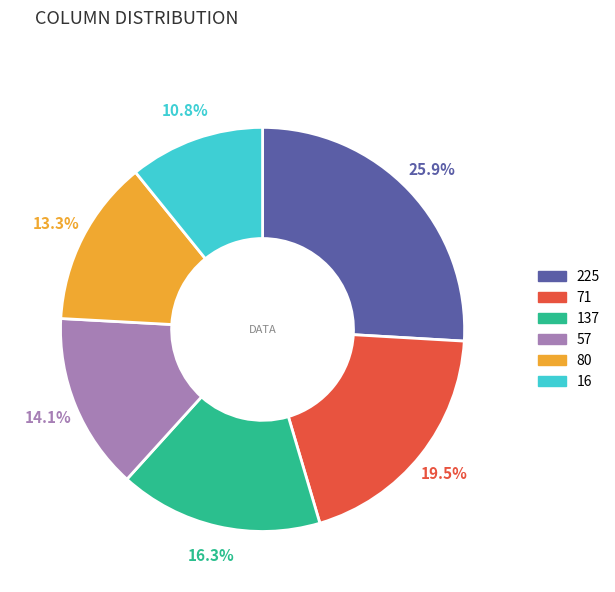

Is there a majority slice in this chart?

No